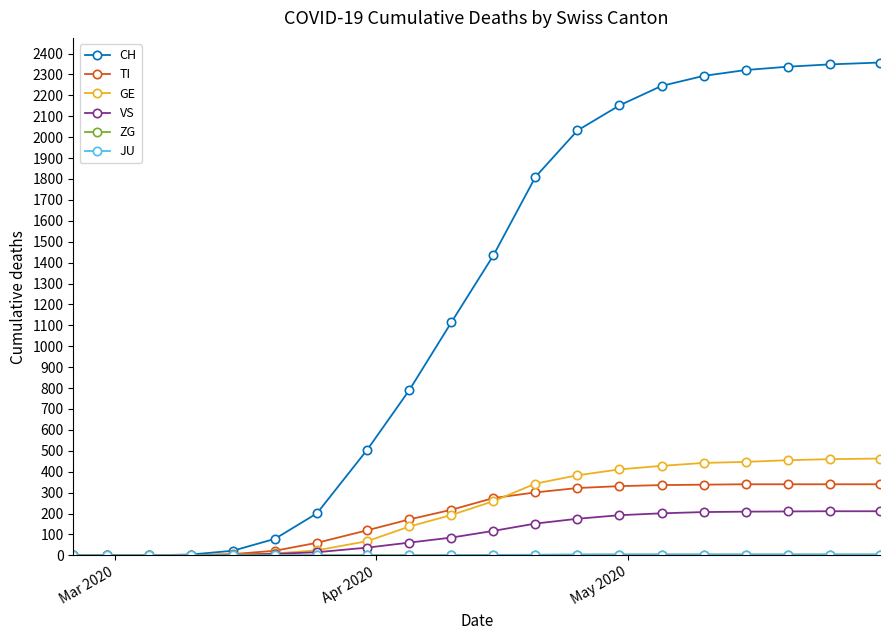

What is the greatest value displayed?

2357